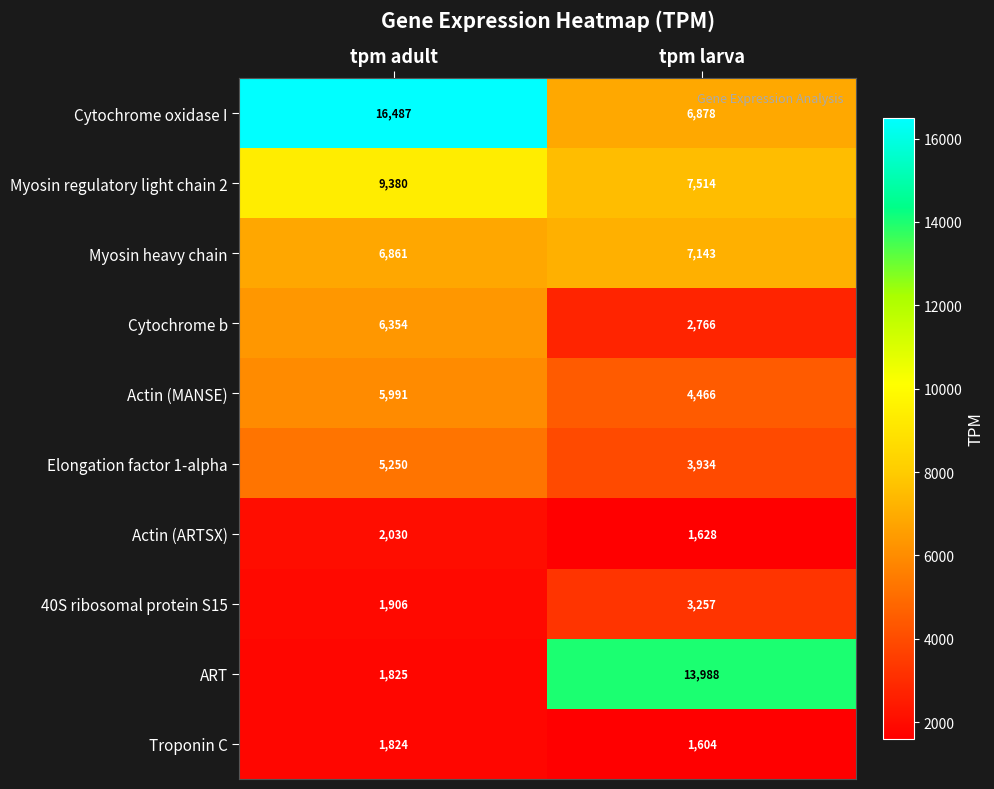

What is the maximum value shown in the chart?

16487